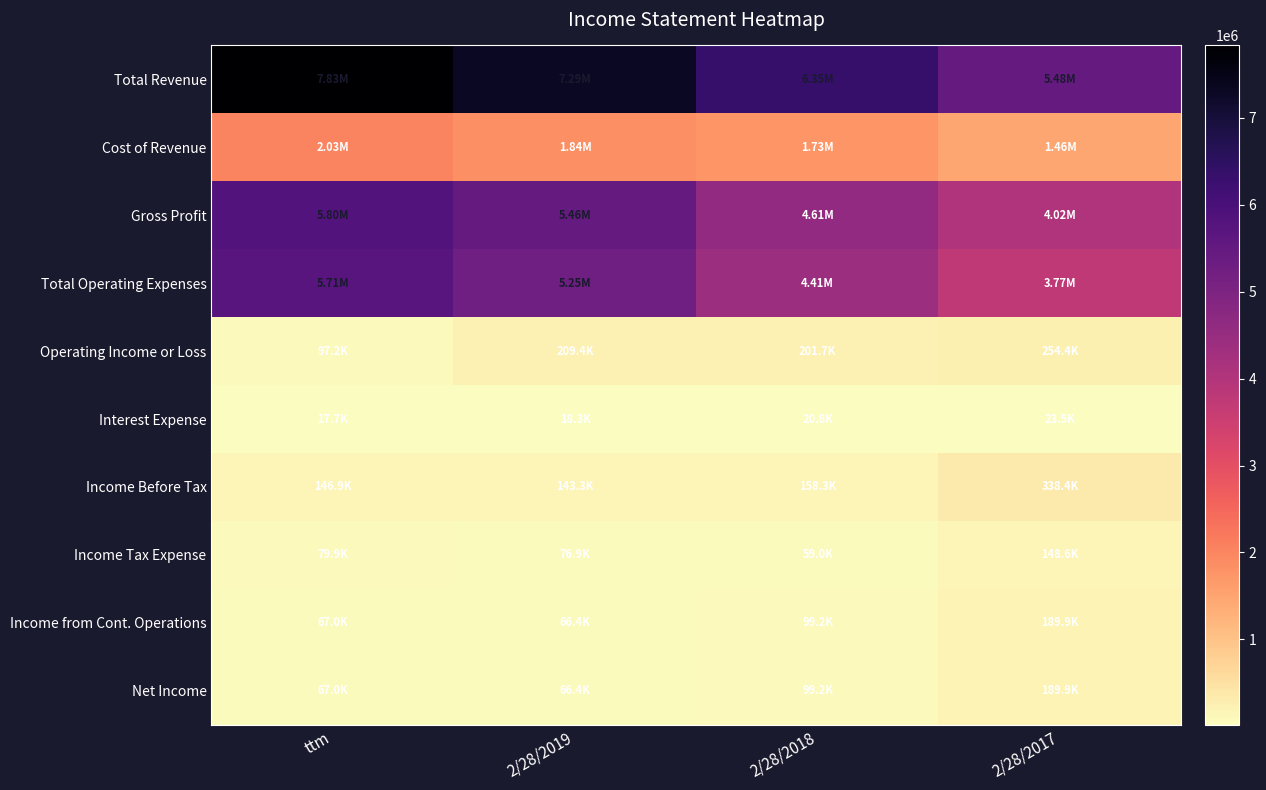

Reading right to left, extract all data points from this chart.

Total Revenue: 2/28/2017=5478904	2/28/2018=6348771	2/28/2019=7294543	ttm=7833207
Cost of Revenue: 2/28/2017=1457136	2/28/2018=1734522	2/28/2019=1839314	ttm=2029613
Gross Profit: 2/28/2017=4021768	2/28/2018=4614249	2/28/2019=5455229	ttm=5803593
Total Operating Expenses: 2/28/2017=3767358	2/28/2018=4412528	2/28/2019=5245826	ttm=5706396
Operating Income or Loss: 2/28/2017=254410	2/28/2018=201721	2/28/2019=209403	ttm=97197
Interest Expense: 2/28/2017=23466	2/28/2018=20793	2/28/2019=18330	ttm=17659
Income Before Tax: 2/28/2017=338446	2/28/2018=158252	2/28/2019=143286	ttm=146937
Income Tax Expense: 2/28/2017=148551	2/28/2018=59005	2/28/2019=76869	ttm=79903
Income from Cont. Operations: 2/28/2017=189895	2/28/2018=99247	2/28/2019=66417	ttm=67034
Net Income: 2/28/2017=189895	2/28/2018=99247	2/28/2019=66416	ttm=67034